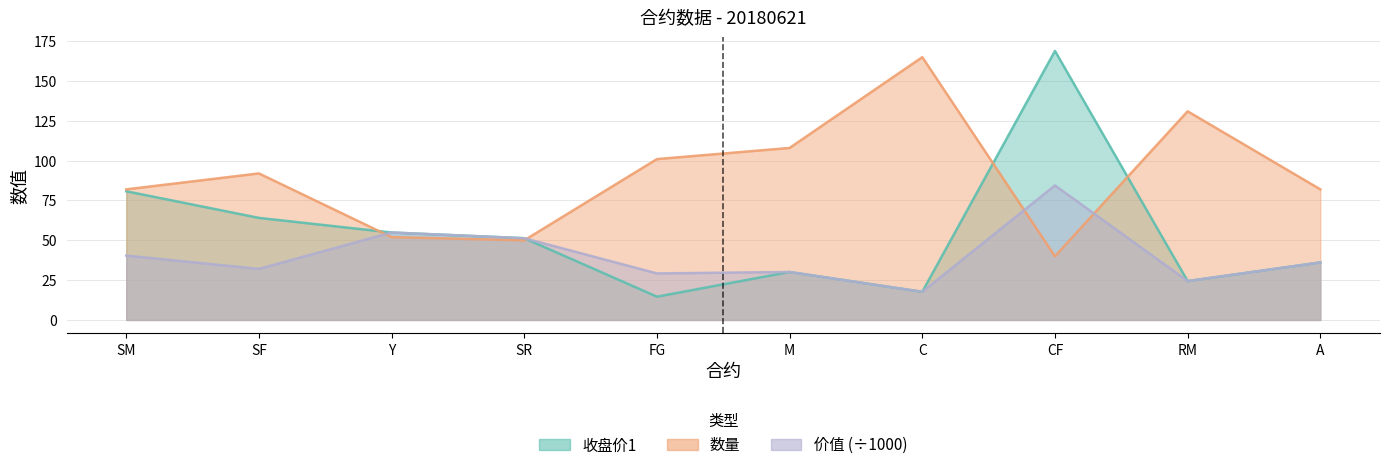

The value of 价值 at RM is 16.0. True or false?

False